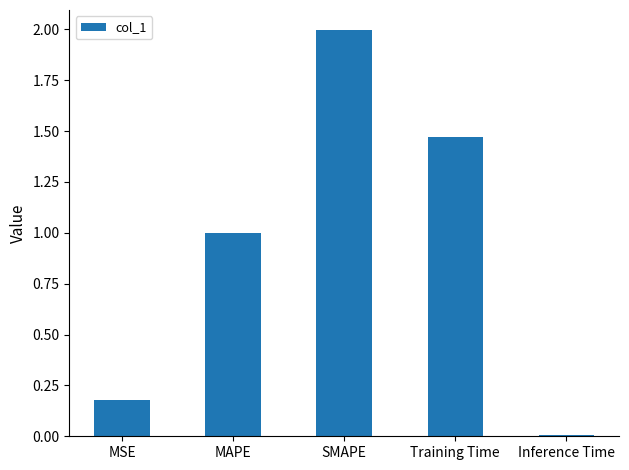

What position from the left is Training Time?

4